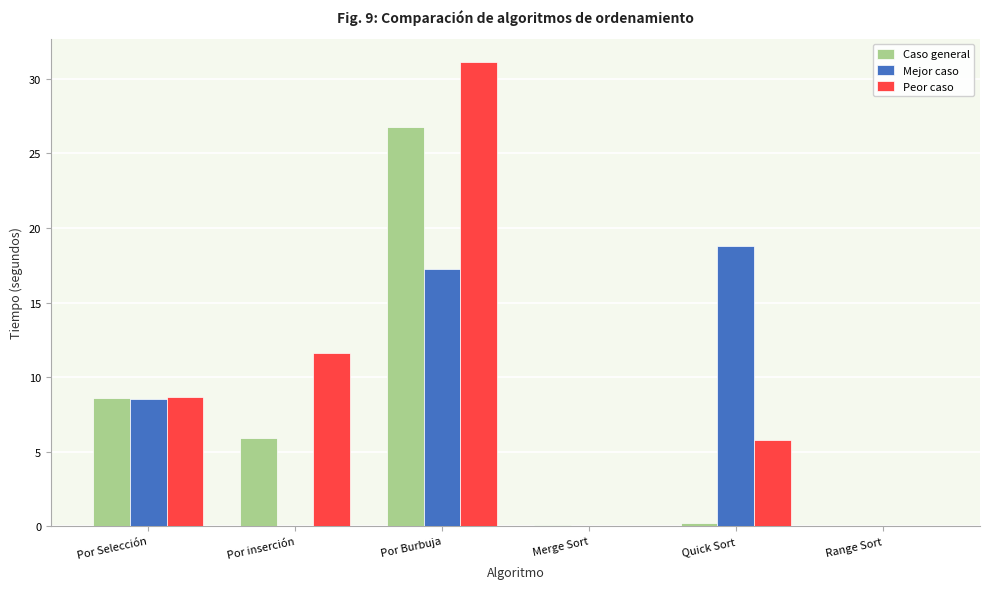

What is the sum of the Mejor caso values at Por Selección and Por Burbuja?

25.8